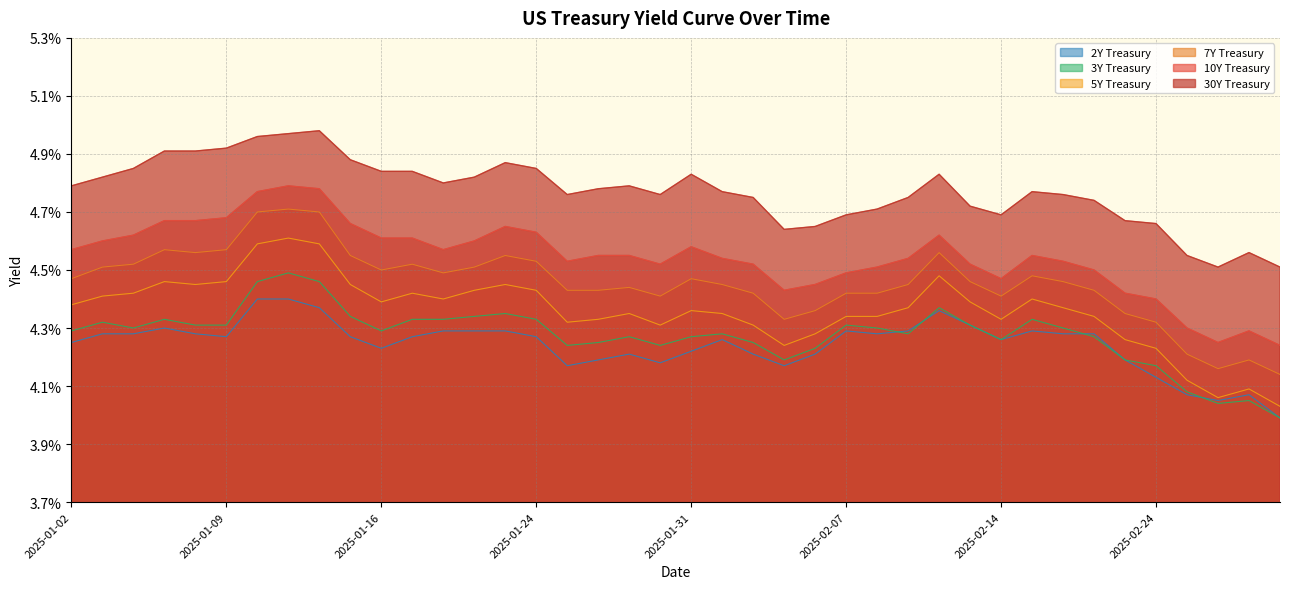

The value of 7Y Treasury at 2025-01-10 is 0.0. True or false?

True